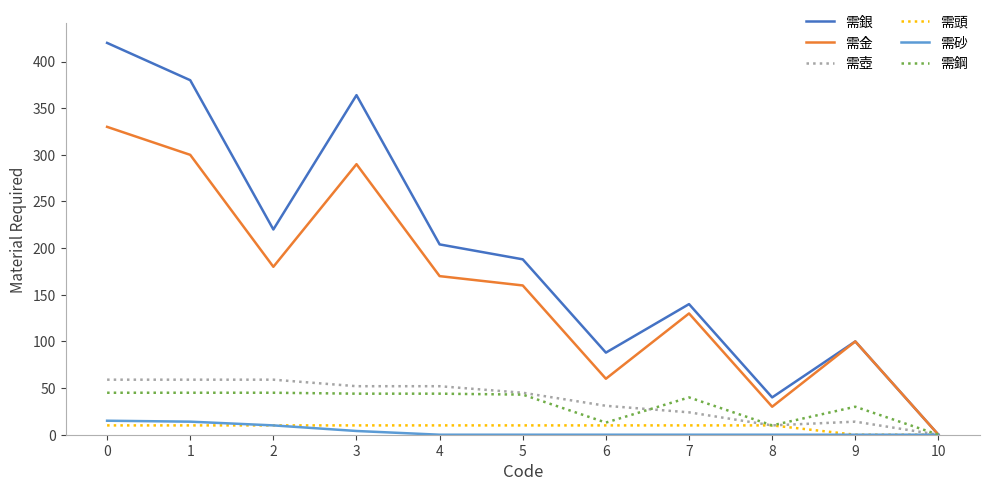

List the labels in order of 需金 value, largest first.

0, 1, 3, 2, 4, 5, 7, 9, 6, 8, 10